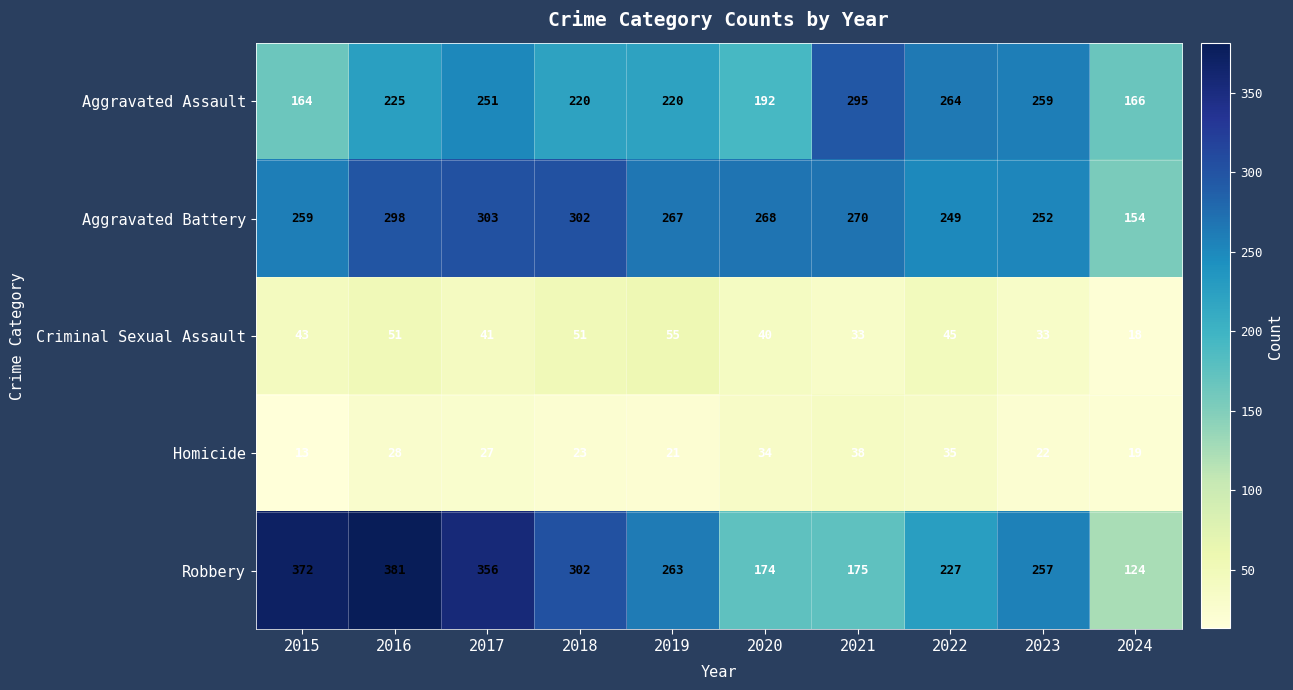

Read the Aggravated Assault value at 2015.

164